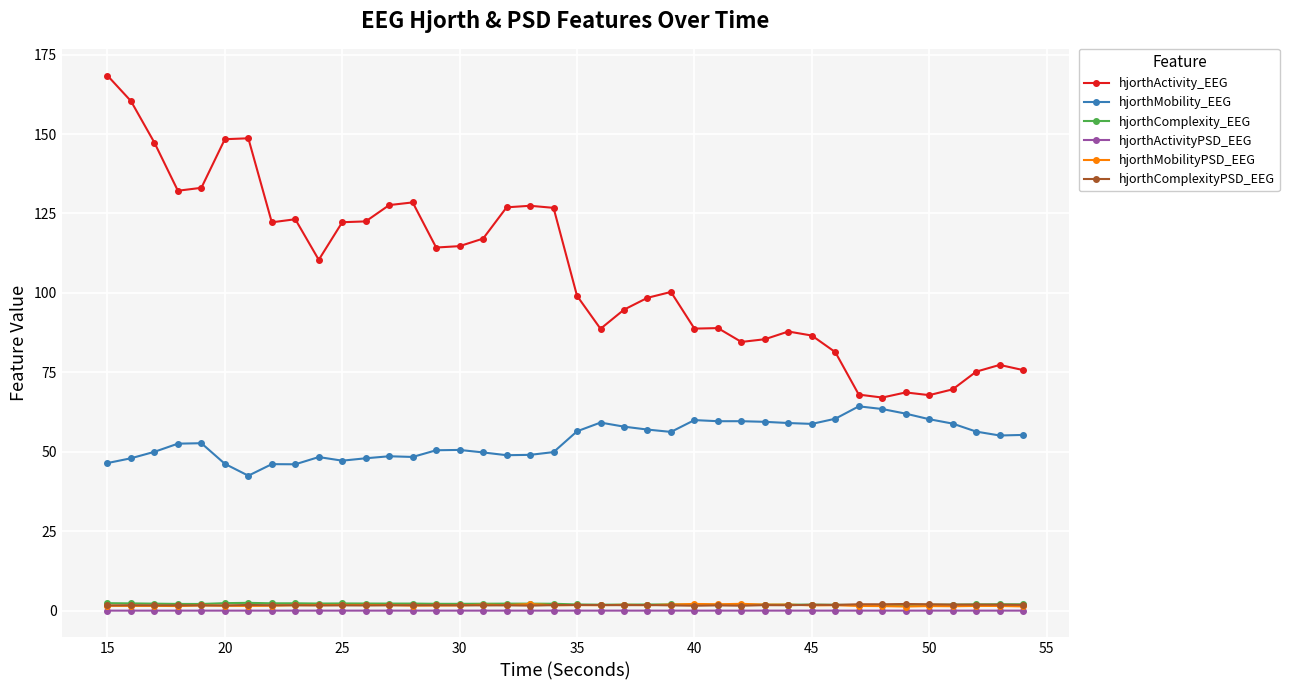

At how many categories does at least one series exceed 50?

40